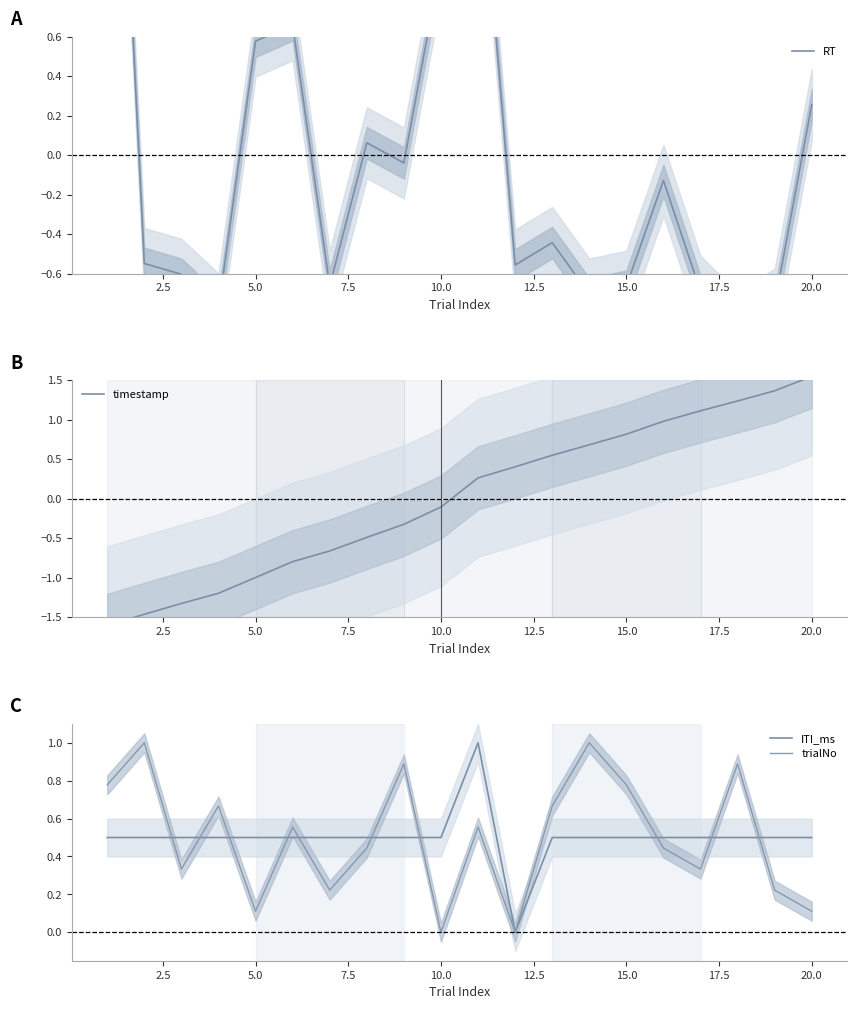

Which series has the widest spread of values?

RT